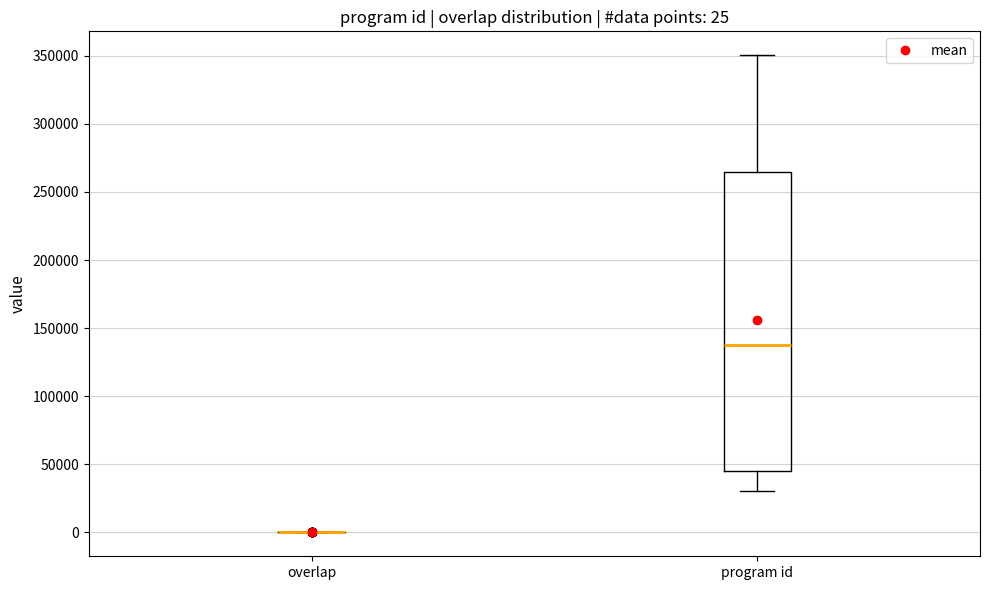

Which box is the tallest, from its lower edge to its upper edge?

program id